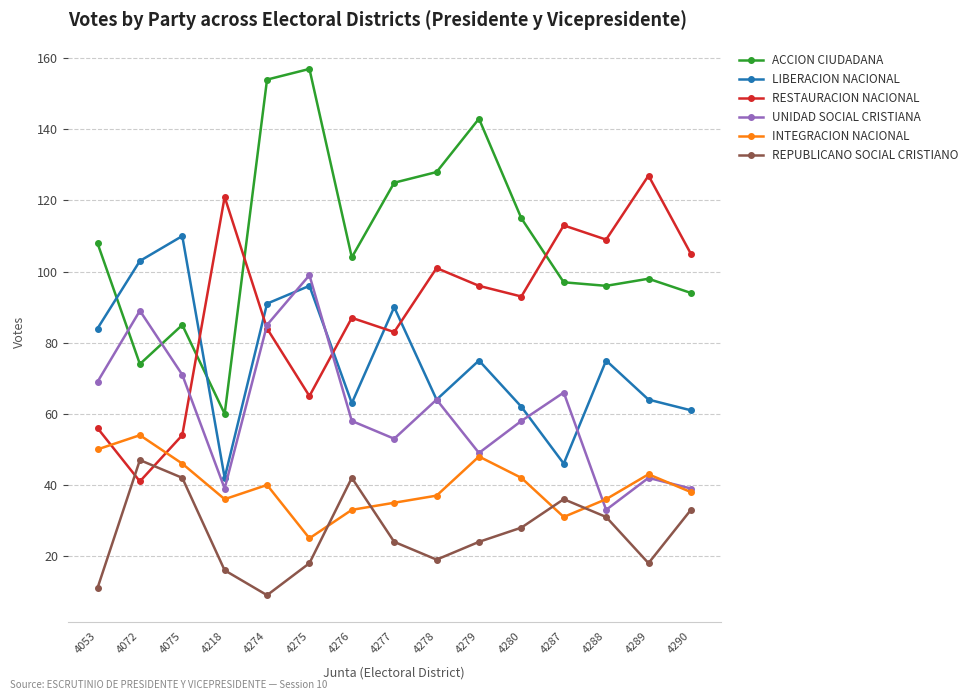

List the series in order of their overall mean, highest first.

ACCION CIUDADANA, RESTAURACION NACIONAL, LIBERACION NACIONAL, UNIDAD SOCIAL CRISTIANA, INTEGRACION NACIONAL, REPUBLICANO SOCIAL CRISTIANO